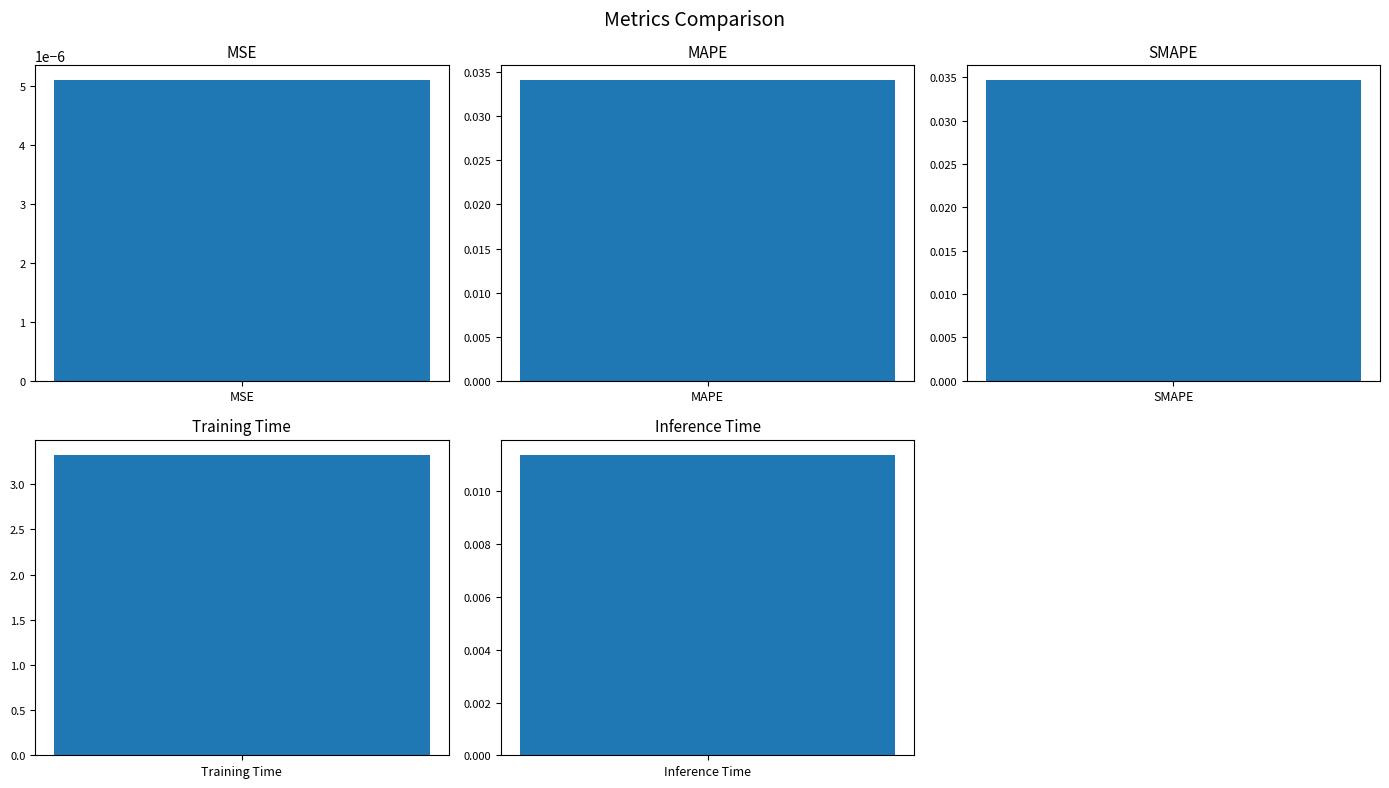

What is the difference between the maximum and second lowest values?

3.3